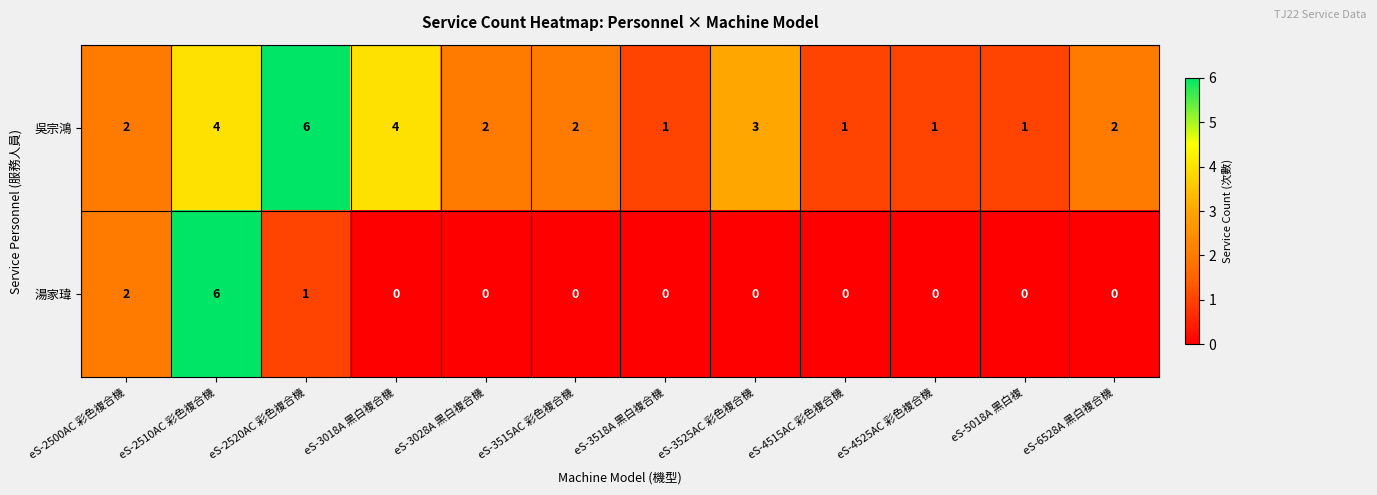

Reading left to right, list all the values displayed in this chart.

吳宗鴻: eS-2500AC 彩色複合機=2	eS-2510AC 彩色複合機=4	eS-2520AC 彩色複合機=6	eS-3018A 黑白複合機=4	eS-3028A 黑白複合機=2	eS-3515AC 彩色複合機=2	eS-3518A 黑白複合機=1	eS-3525AC 彩色複合機=3	eS-4515AC 彩色複合機=1	eS-4525AC 彩色複合機=1	eS-5018A 黑白複=1	eS-6528A 黑白複合機=2
湯家瑋: eS-2500AC 彩色複合機=2	eS-2510AC 彩色複合機=6	eS-2520AC 彩色複合機=1	eS-3018A 黑白複合機=0	eS-3028A 黑白複合機=0	eS-3515AC 彩色複合機=0	eS-3518A 黑白複合機=0	eS-3525AC 彩色複合機=0	eS-4515AC 彩色複合機=0	eS-4525AC 彩色複合機=0	eS-5018A 黑白複=0	eS-6528A 黑白複合機=0